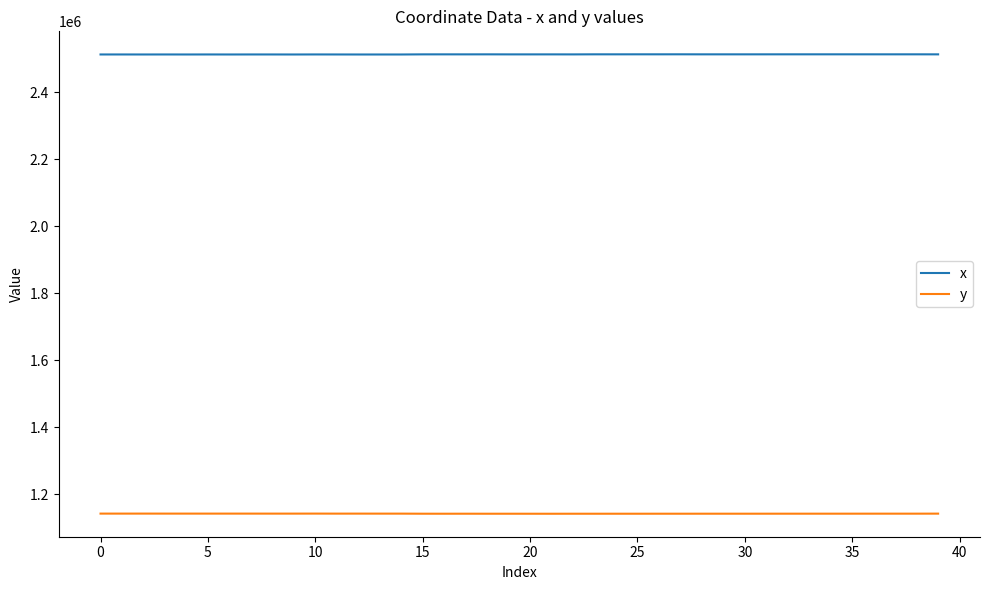

Does the chart have visible grid lines?

No